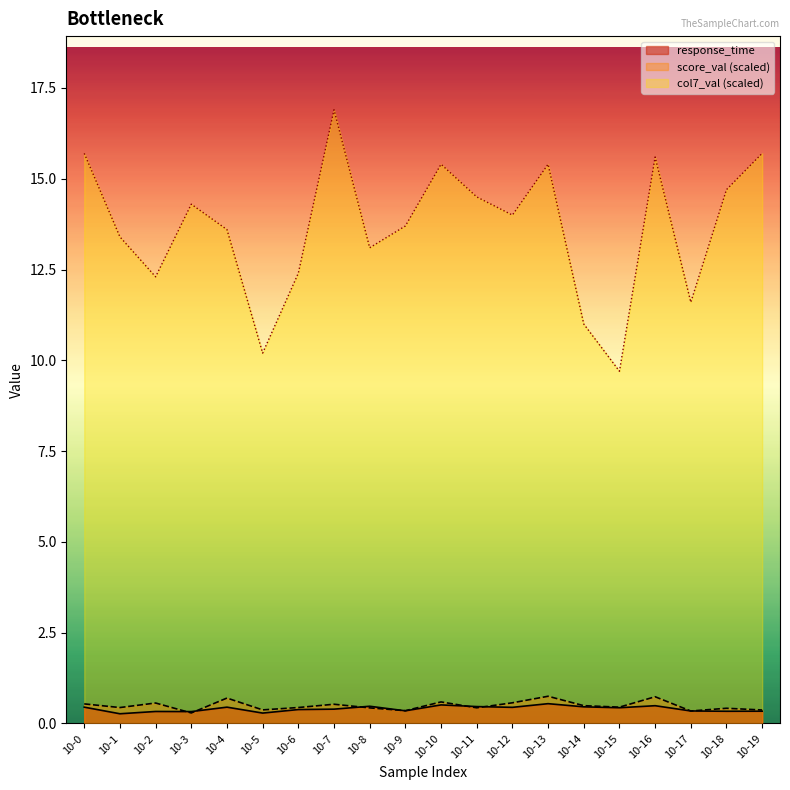

True or false: score_val and col7_val intersect in this chart.

False